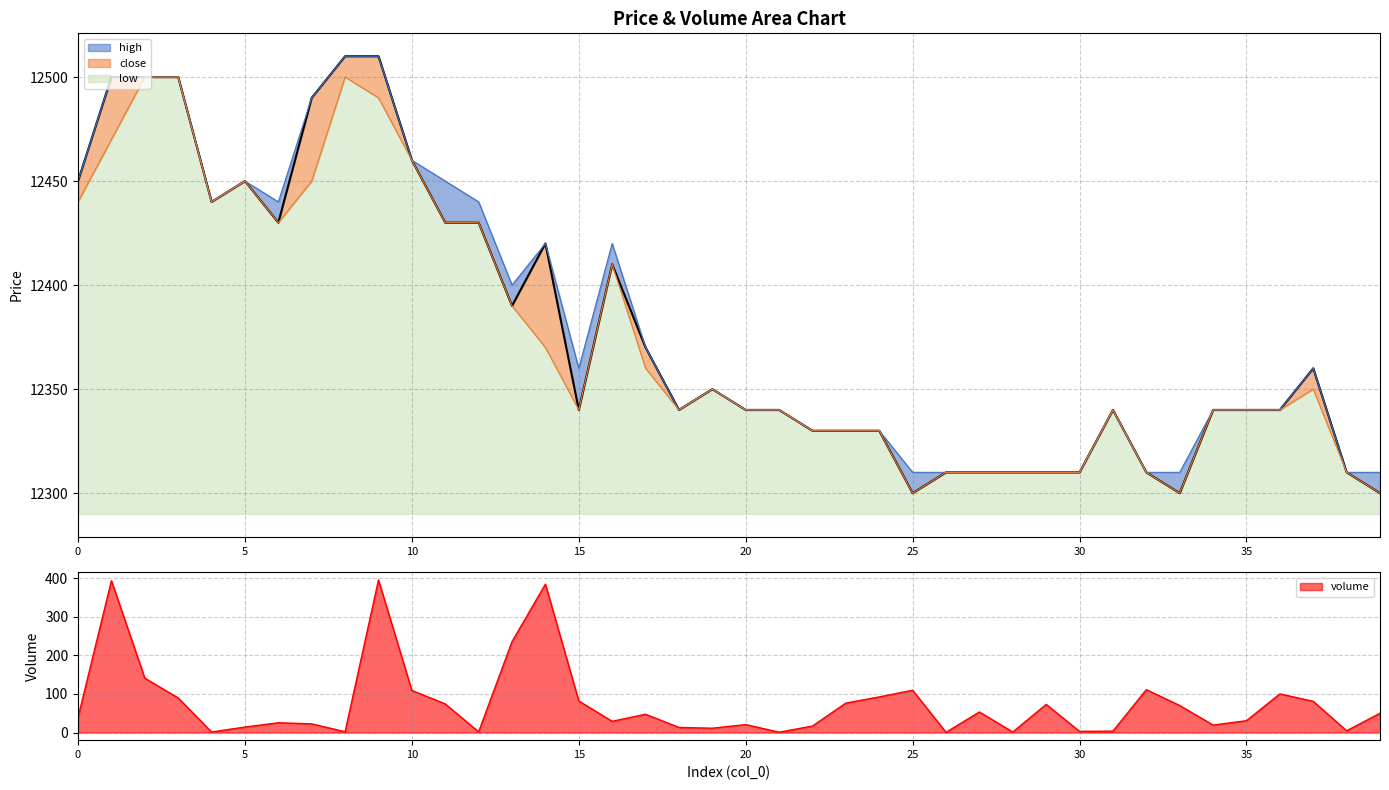

True or false: high has more than 1 points higher than both neighbors.

True